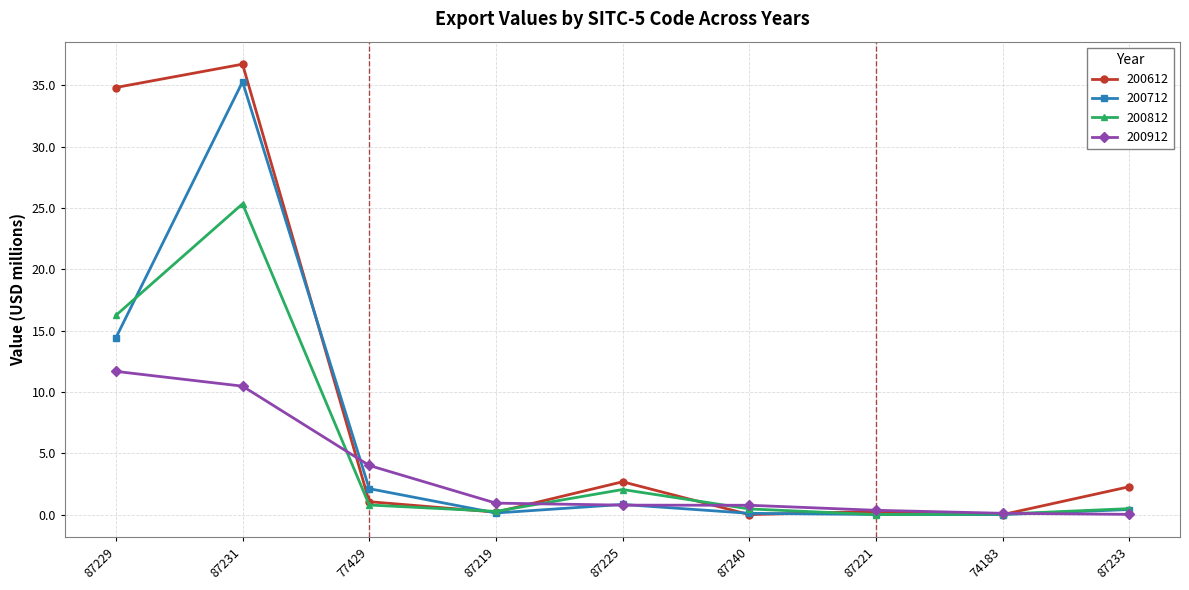

What is the label of the 6th point from the left?

87240